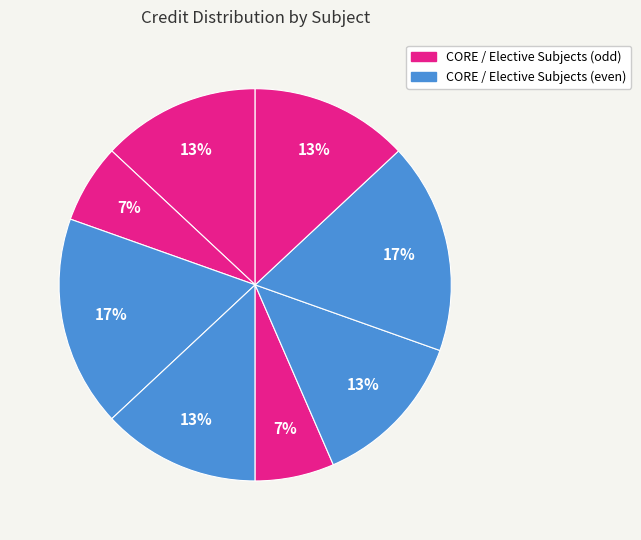

Count the number of slices in the pie.

8